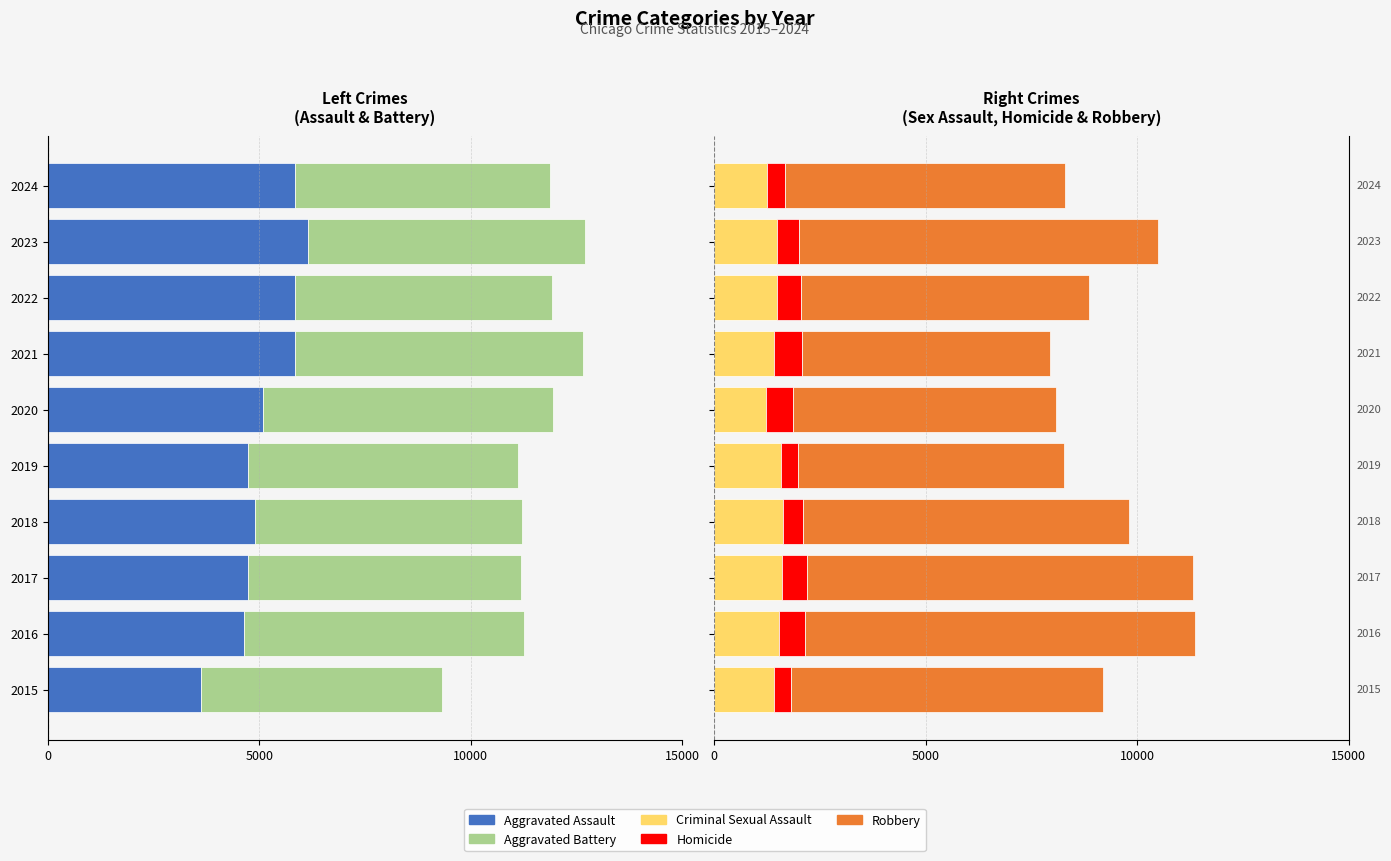

How many data points in Criminal Sexual Assault are above 1497?

4